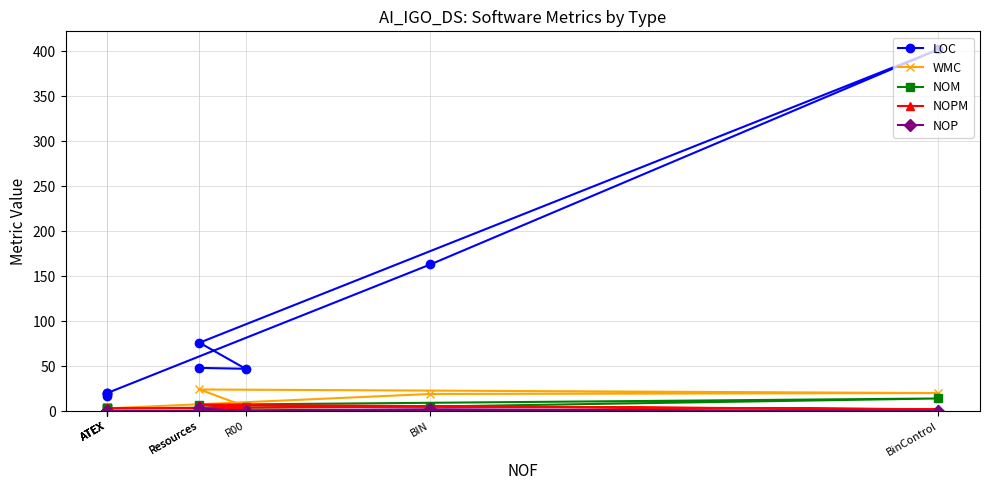

At how many categories does at least one series exceed 184?

1